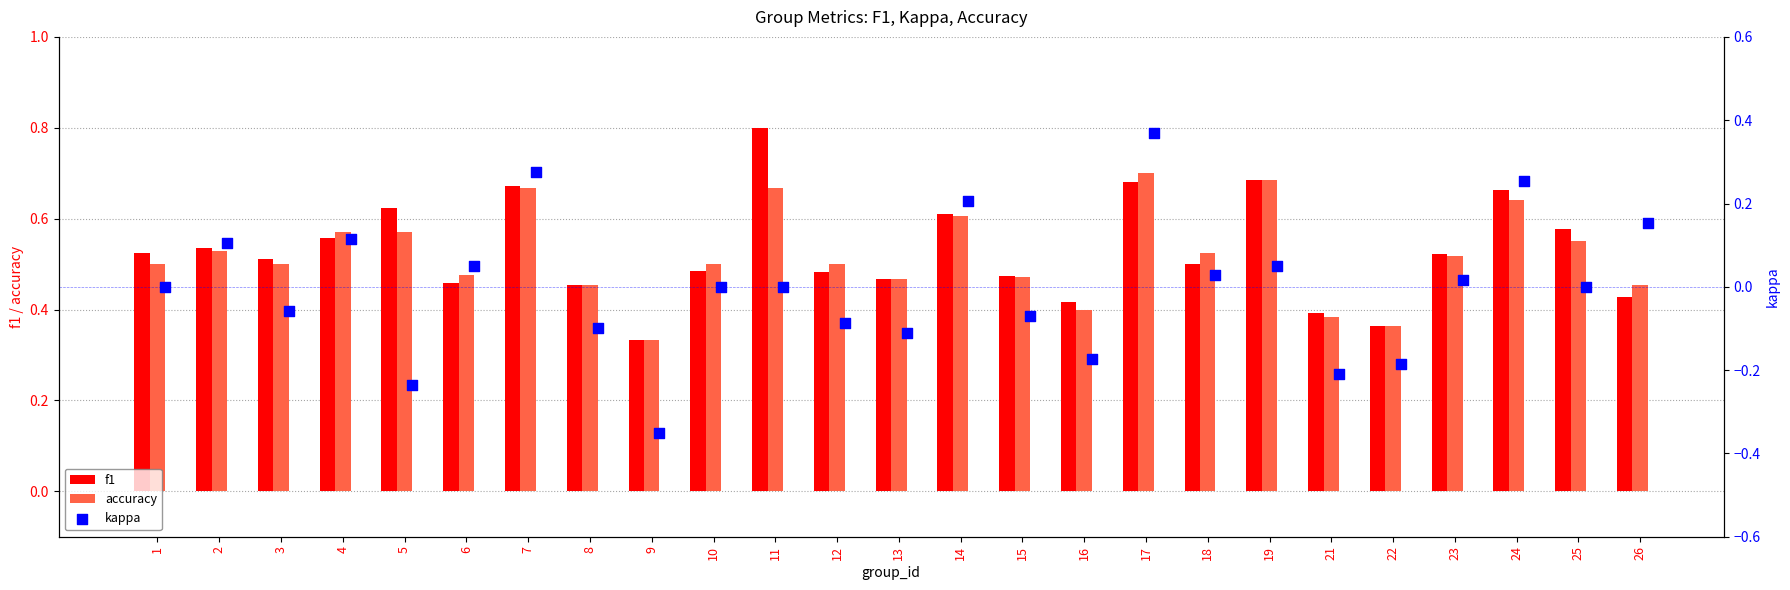

Where is f1 nearest to the value 0?

9